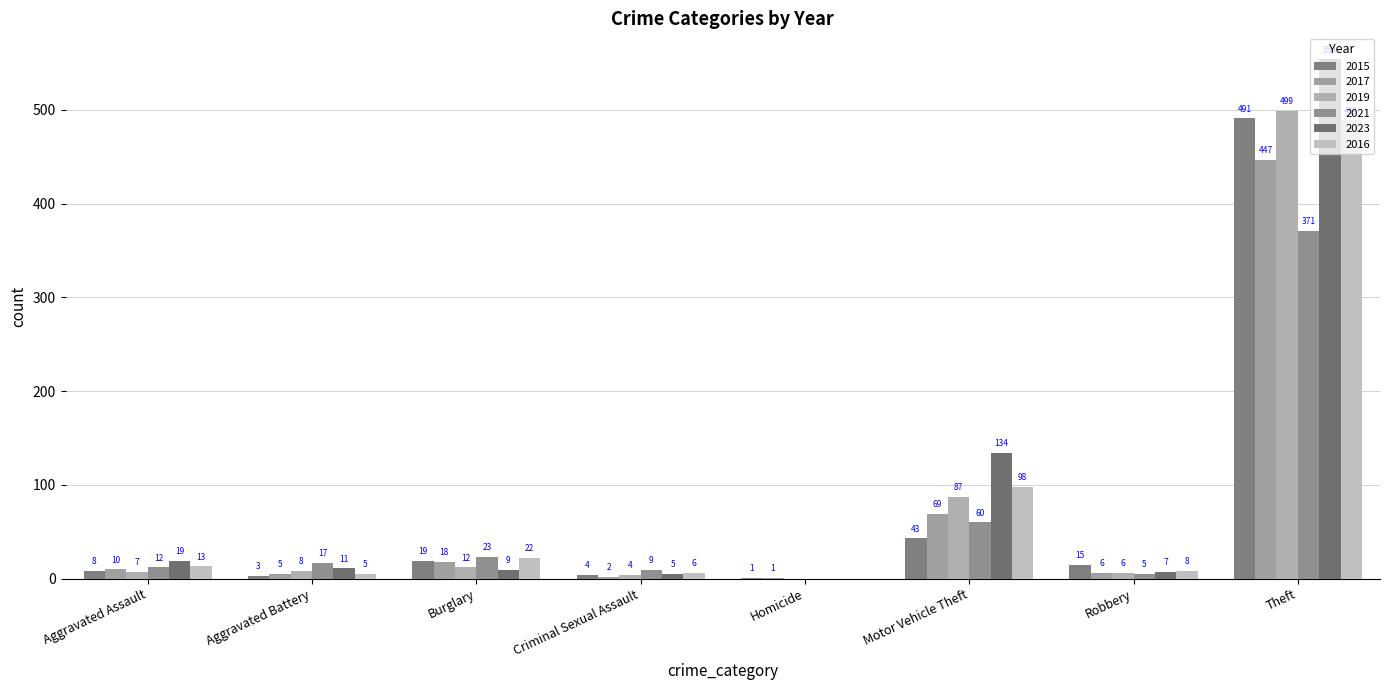

What is the maximum value shown in the chart?

554